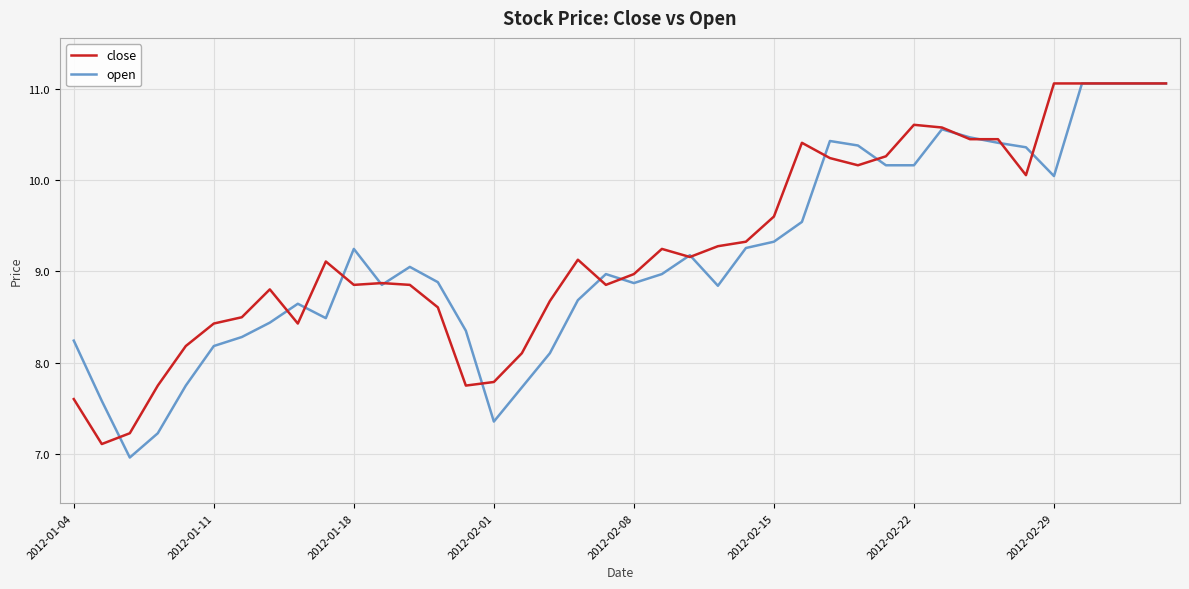

What is the minimum value for close?

7.1